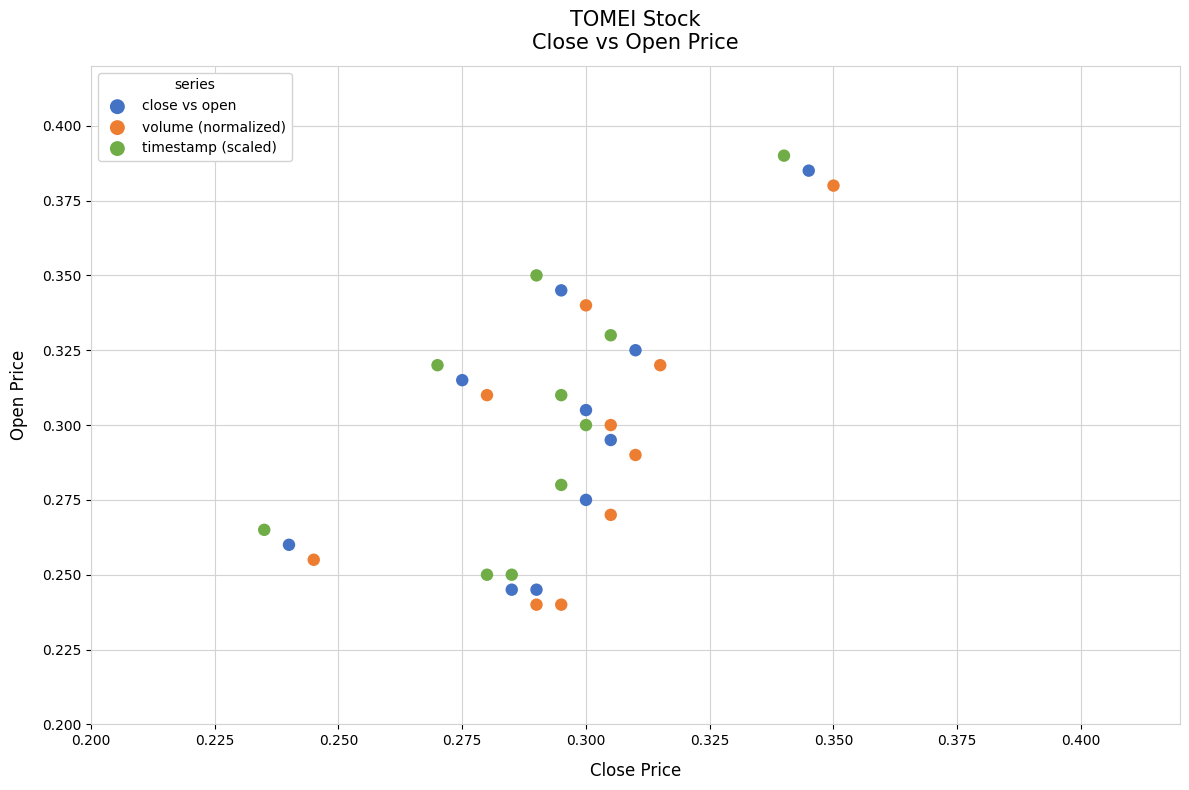

What are all the series names shown in the legend?

close vs open, volume (normalized), timestamp (scaled)